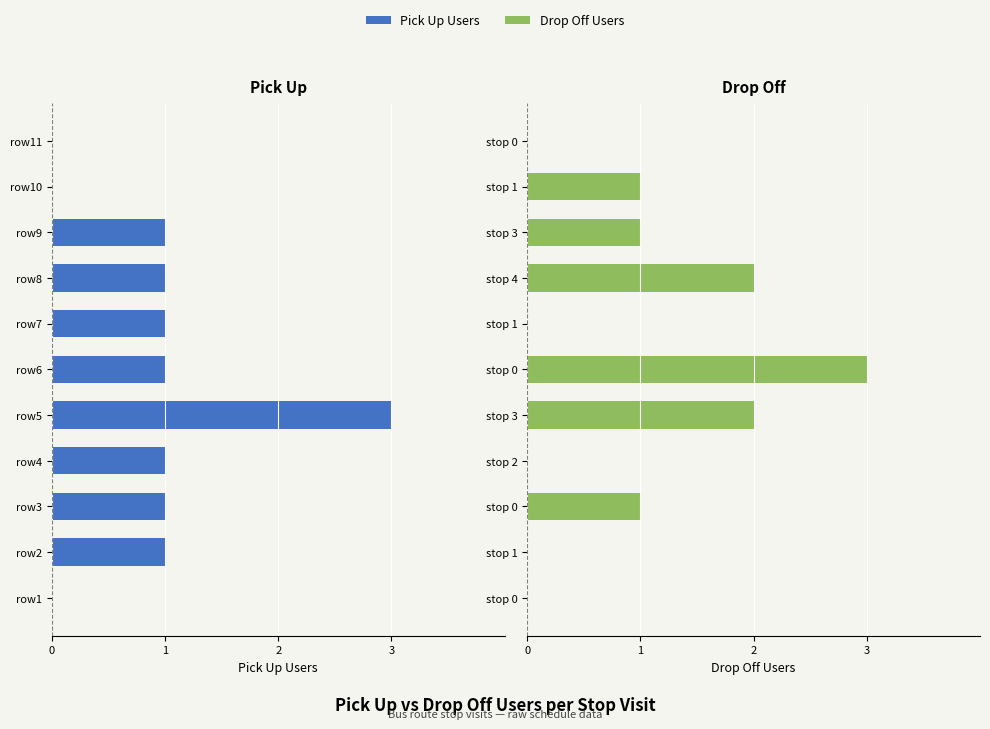

What is the label of the 10th bar from the left?

9